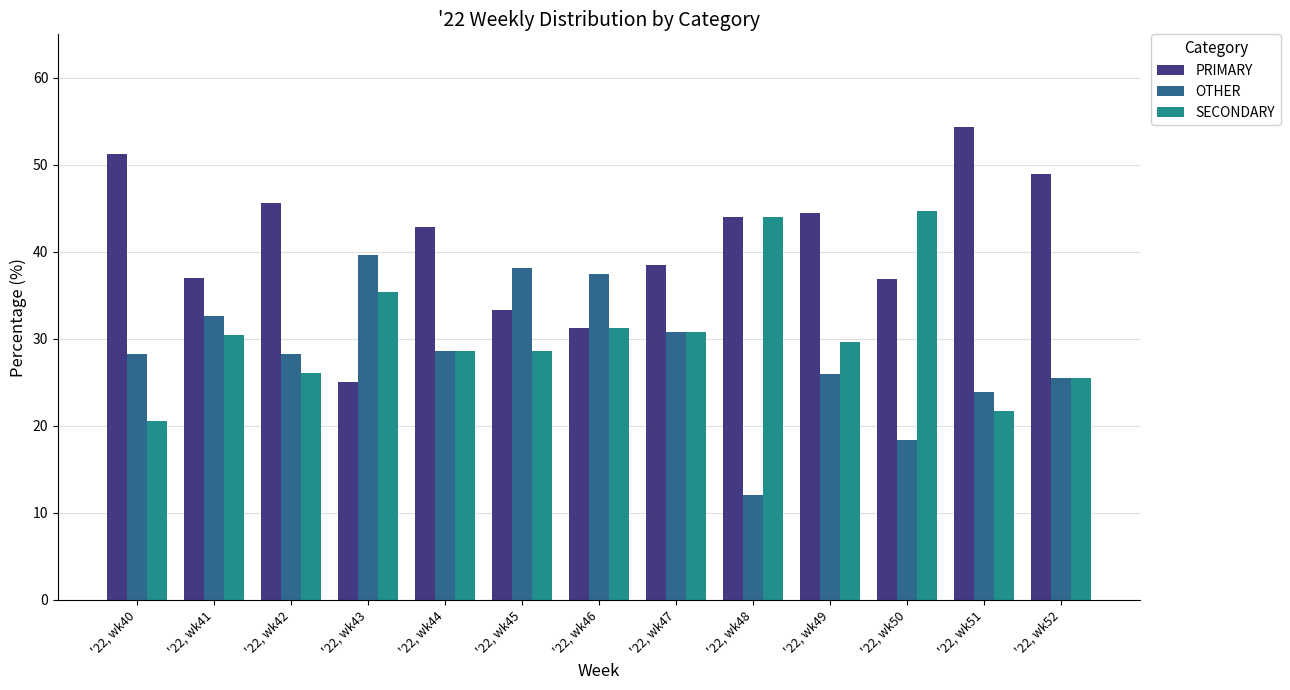

At which category does the chart reach its peak across all series?

'22, wk51